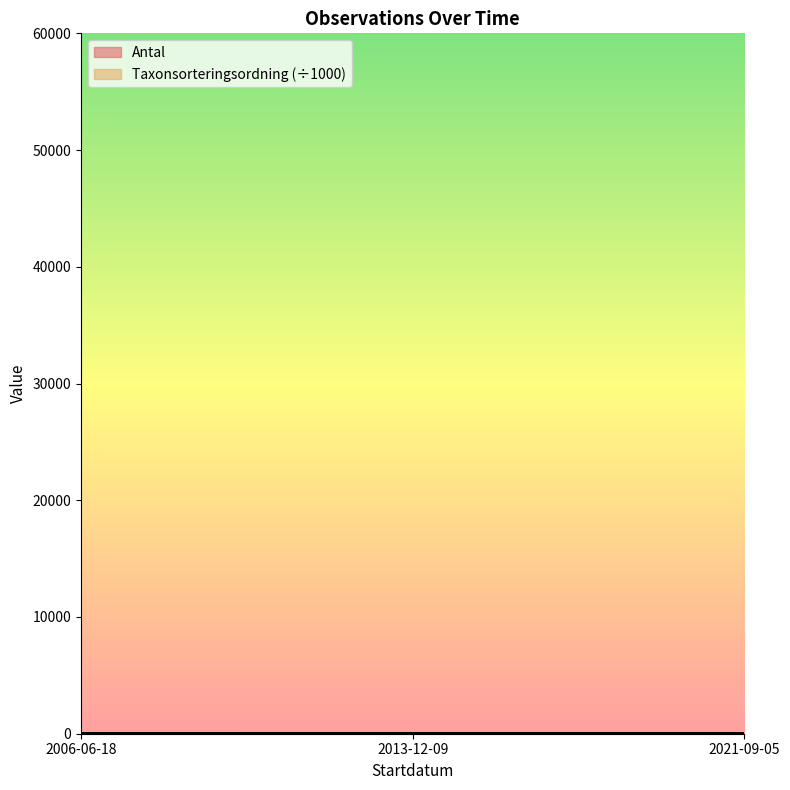

What position from the right is 2006-06-18?

3